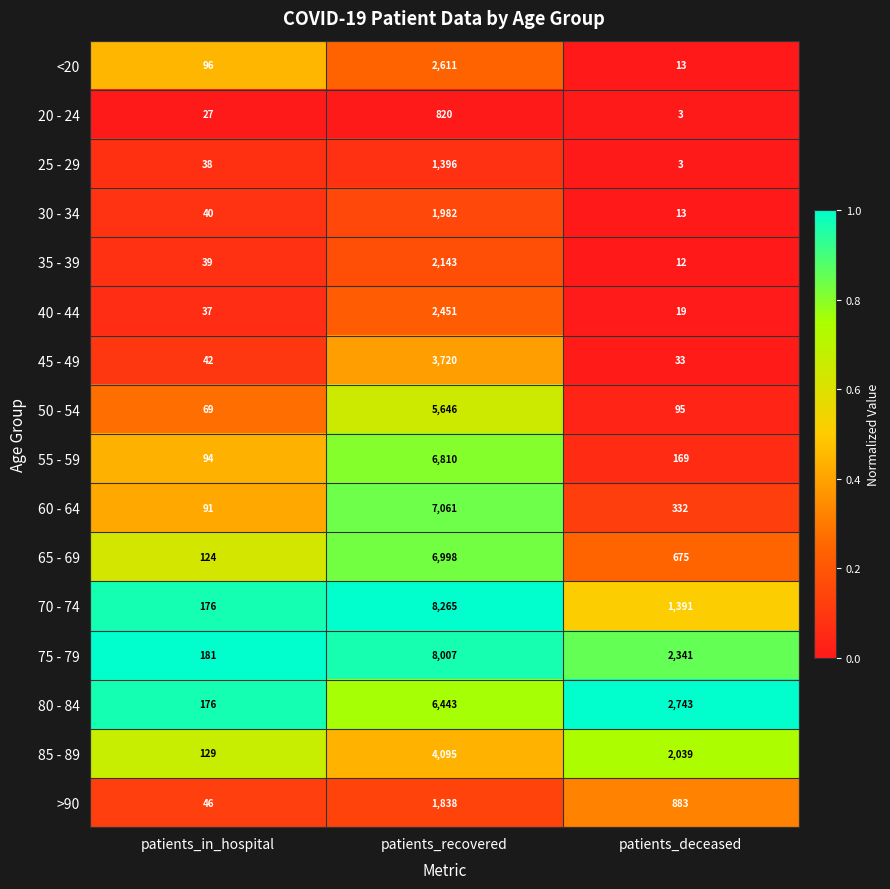

Which label corresponds to the largest value in the chart?

patients_recovered